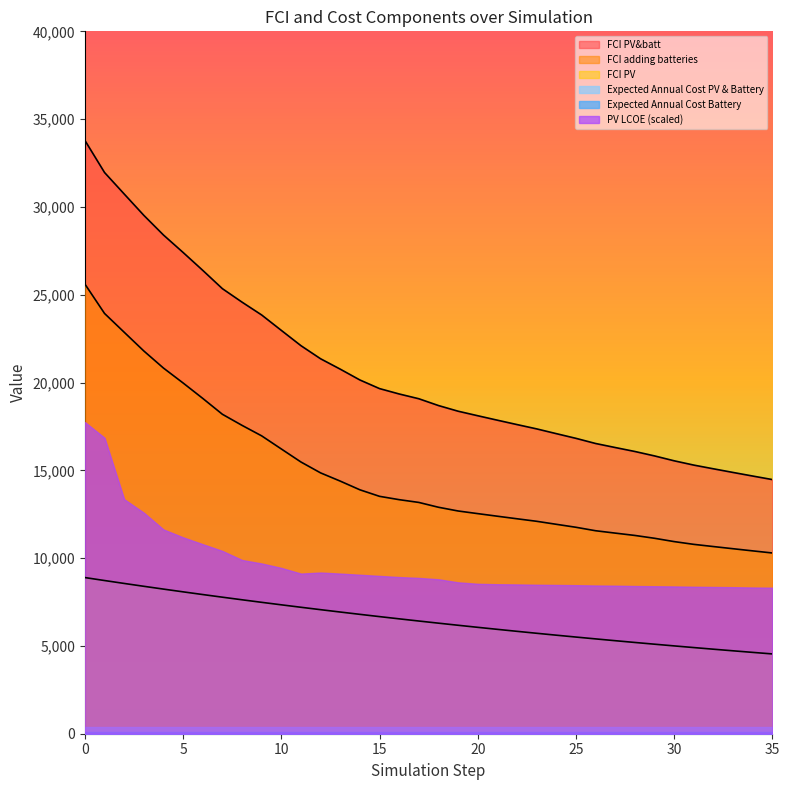

Which series has the largest total across all categories?

FCI PV&batt